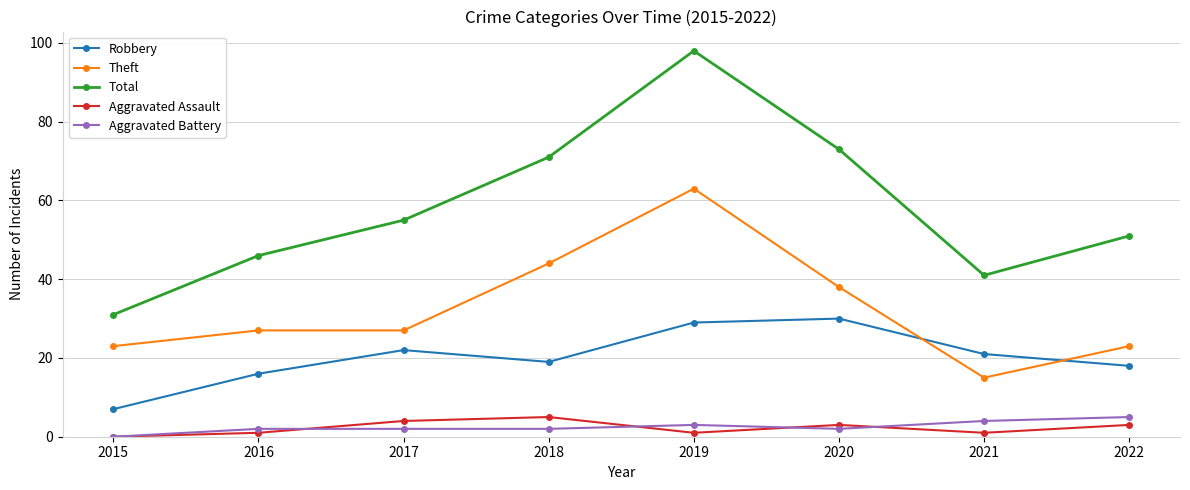

How many values in the Aggravated Assault series are below 3?

4